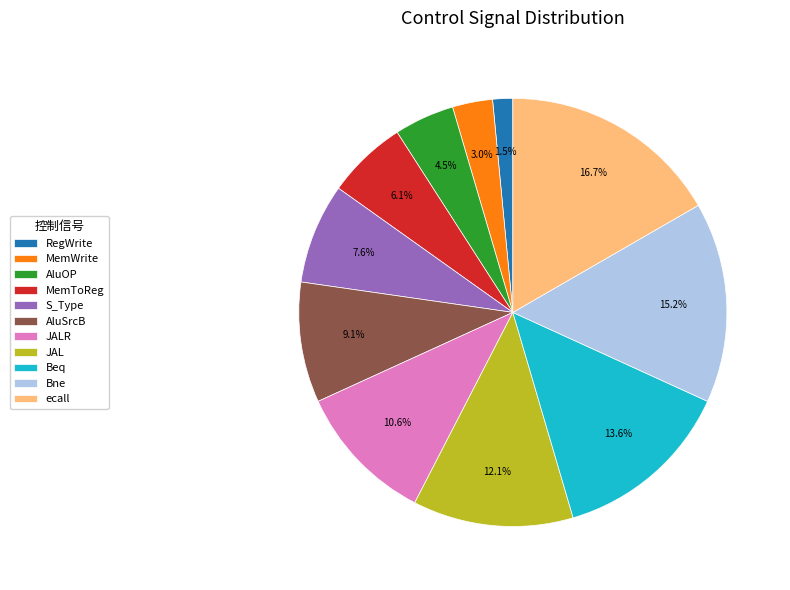

Combined, what portion of the pie is AluSrcB and MemWrite?

12.1%